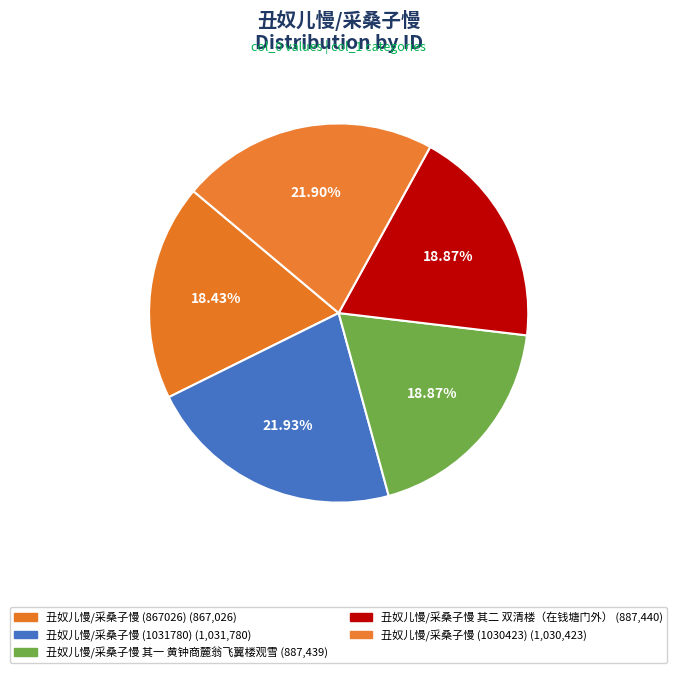

To the nearest percent, what is the difference between the largest and smallest slice percentages?

4%